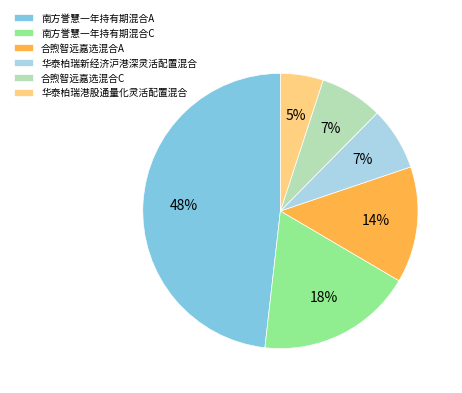

How many segments does this pie chart have?

6